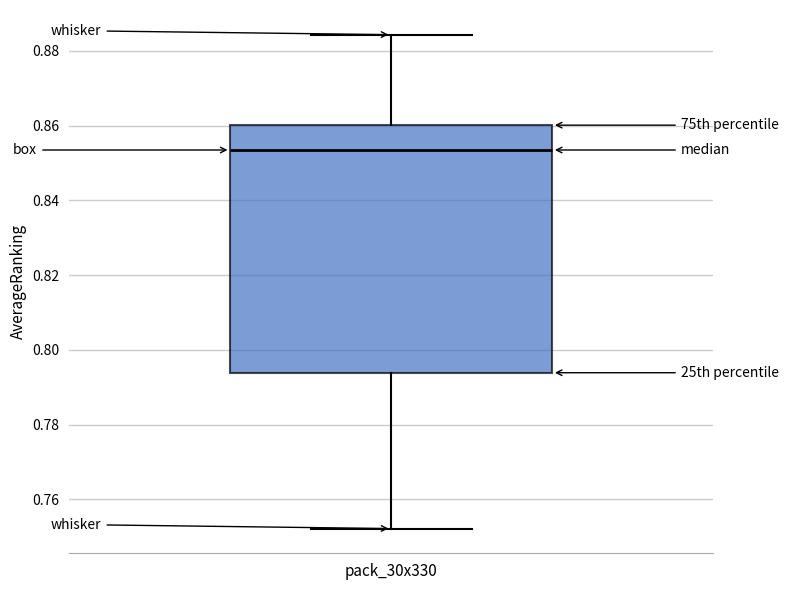

Read this box plot against the y-axis: the position of the median line, the range covered by the box, and the ends of both whiskers. The values are not printed on the chart, so give them approximately, as read against the axis.

median 0.854, box 0.794 to 0.860, whiskers 0.752 to 0.884